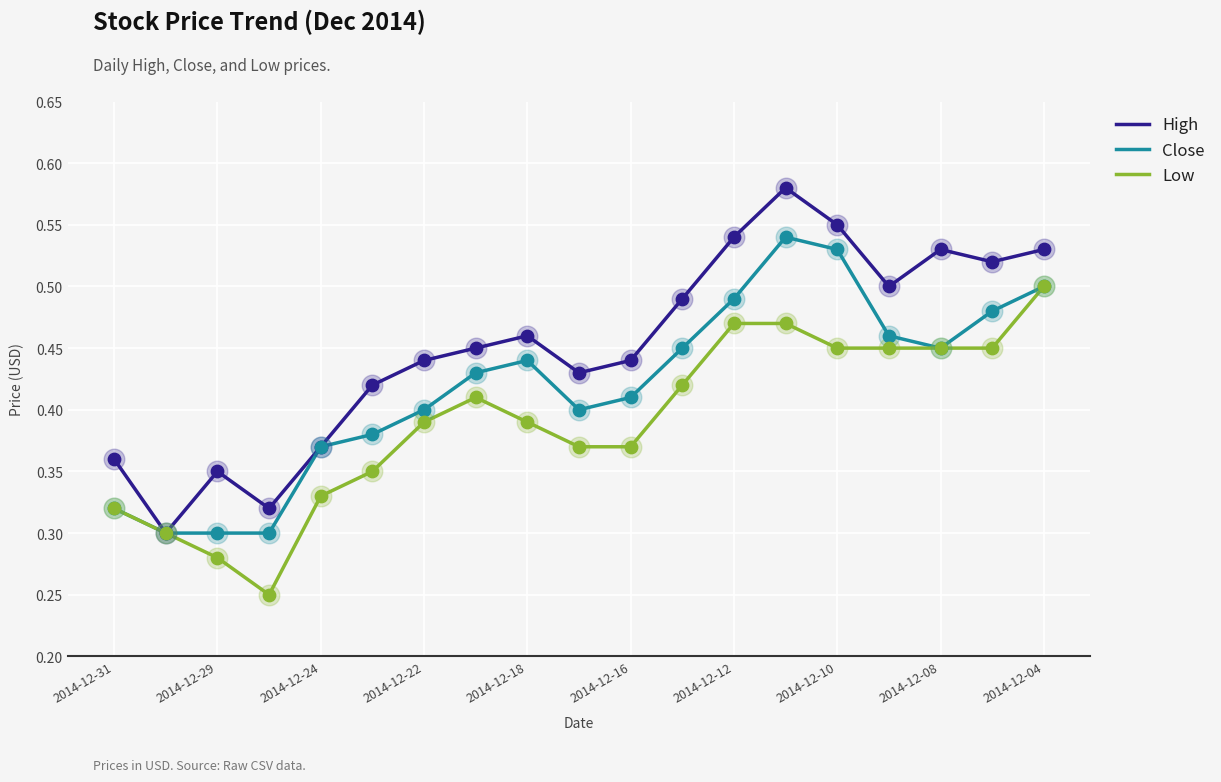

Which series has the largest total across all categories?

High